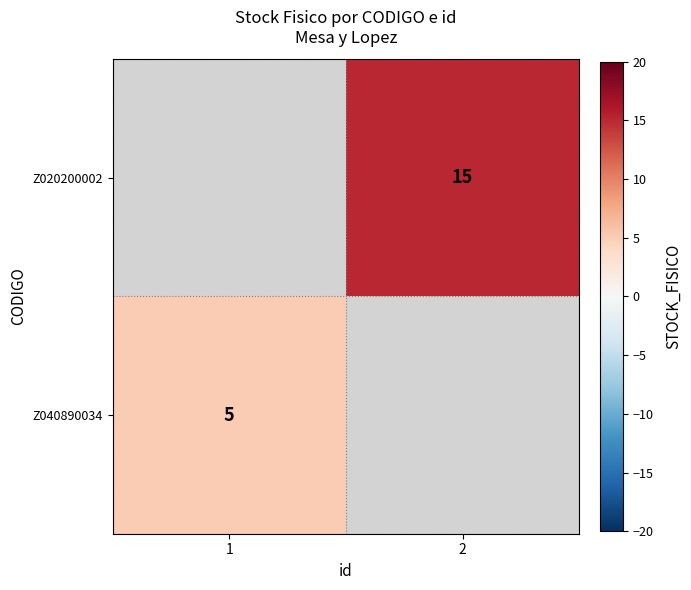

Which label corresponds to the smallest value in the chart?

1